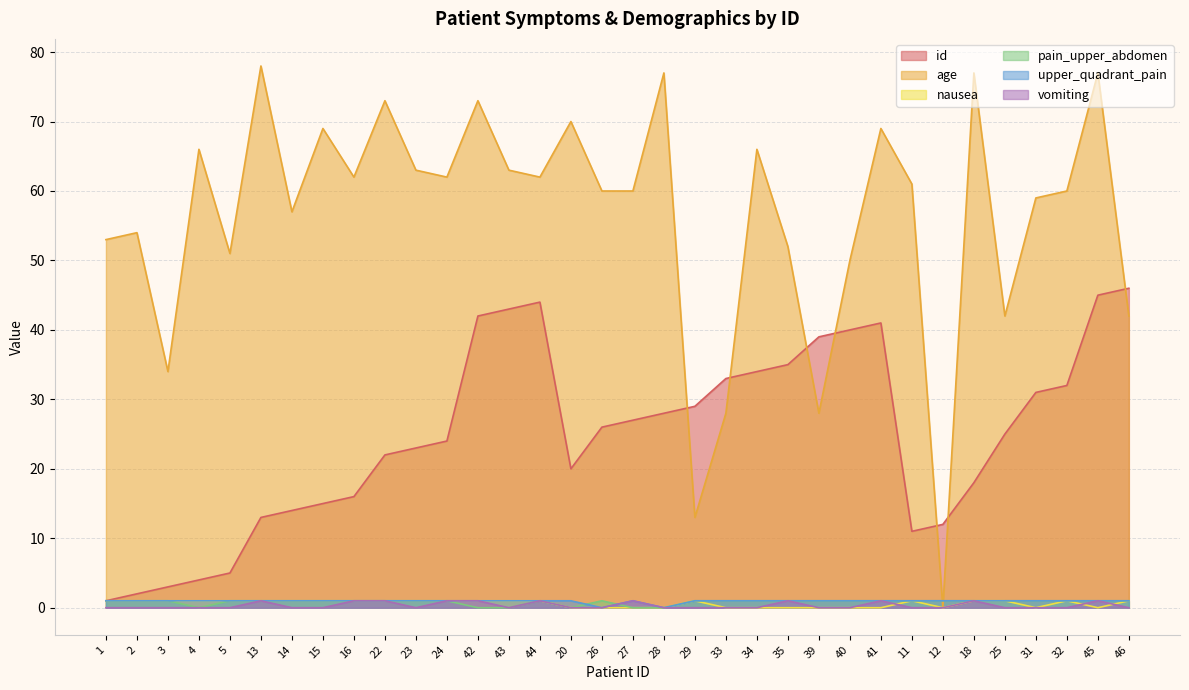

What is the difference between the maximum and minimum values in the pain_upper_abdomen series?

1